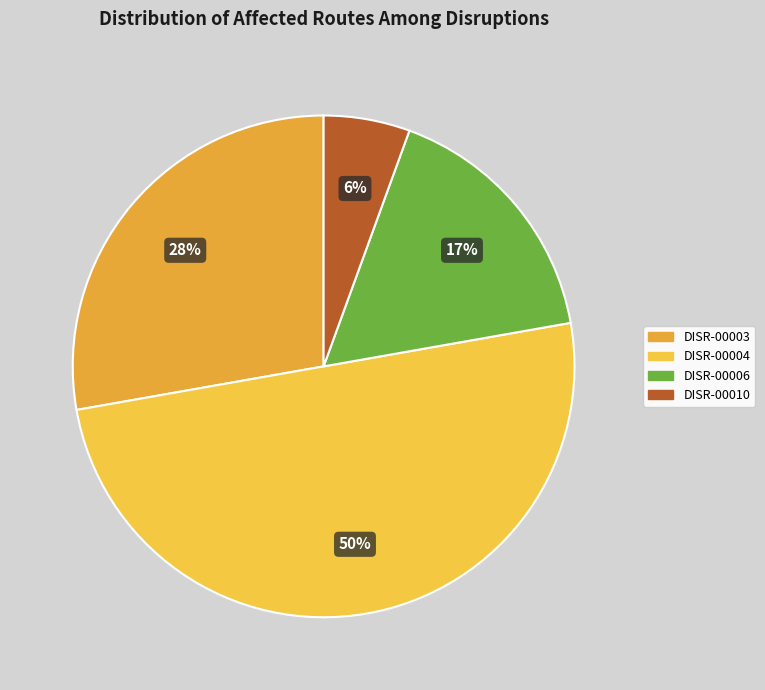

To the nearest percent, what percentage of the pie is DISR-00003?

28%